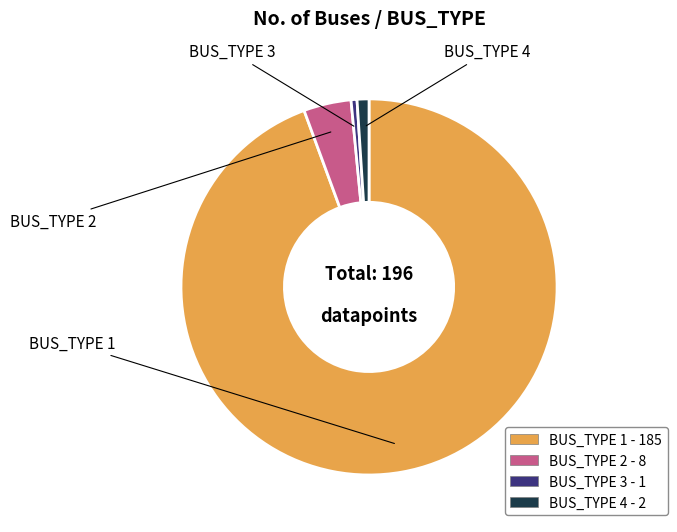

Which slice is the smallest?

BUS_TYPE 3